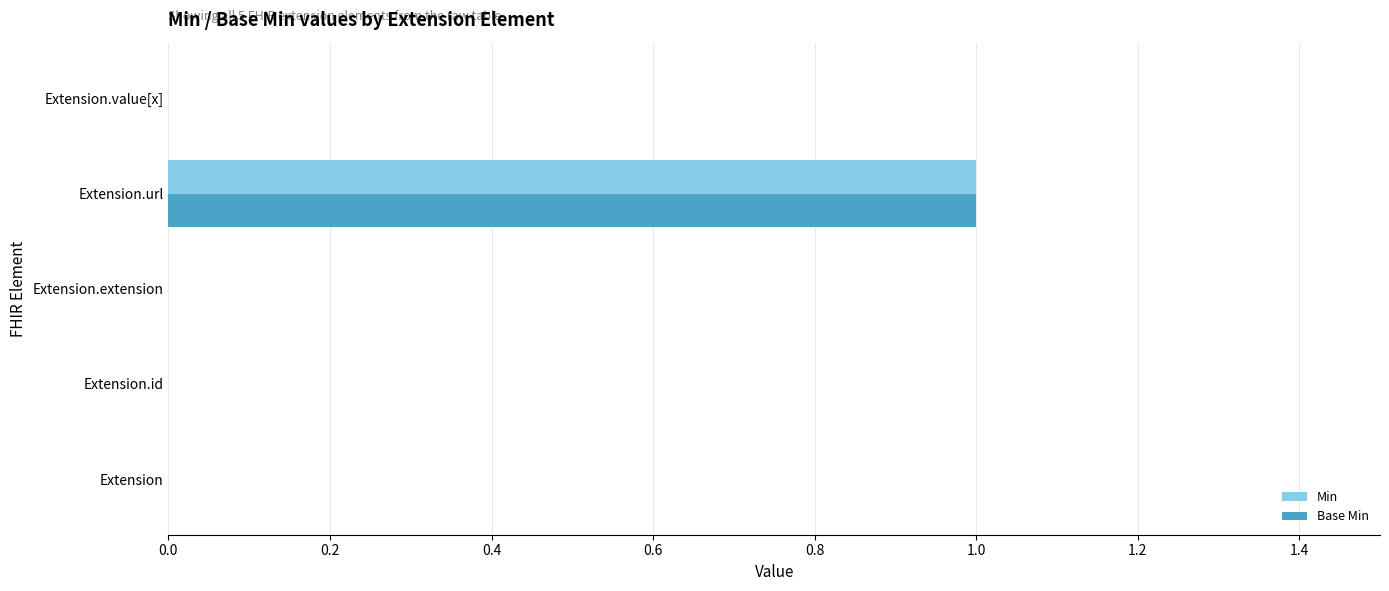

At which label does Base Min reach its peak?

Extension.url